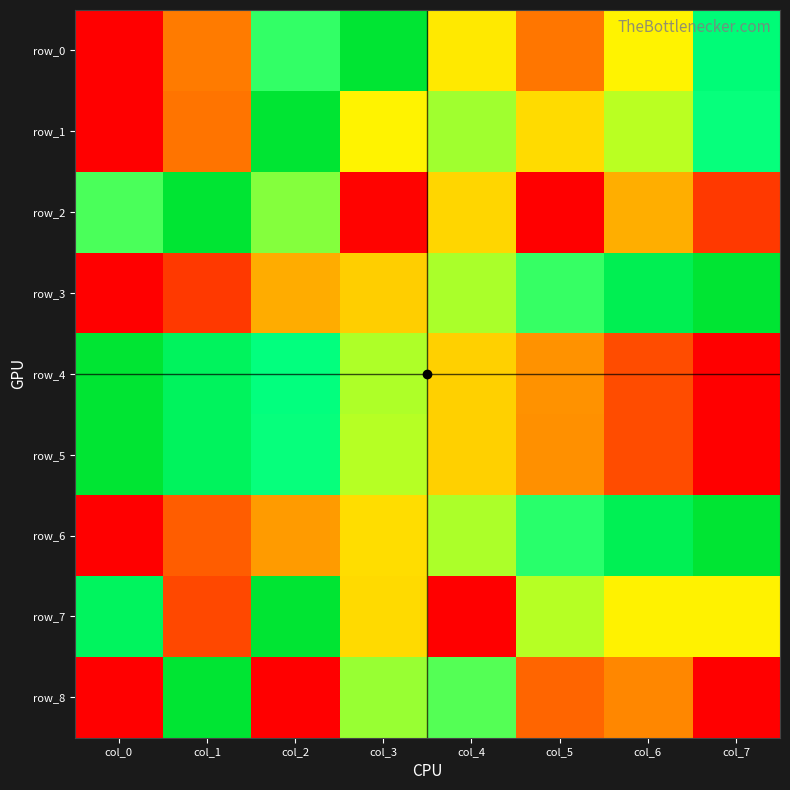

What is the highest value of the row_5 series?

1.0